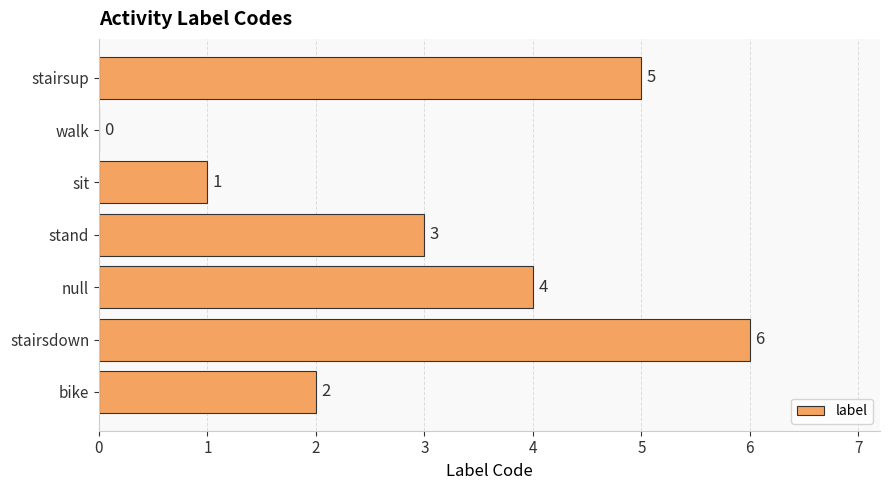

What is the sum of the values at sit and stand?

4